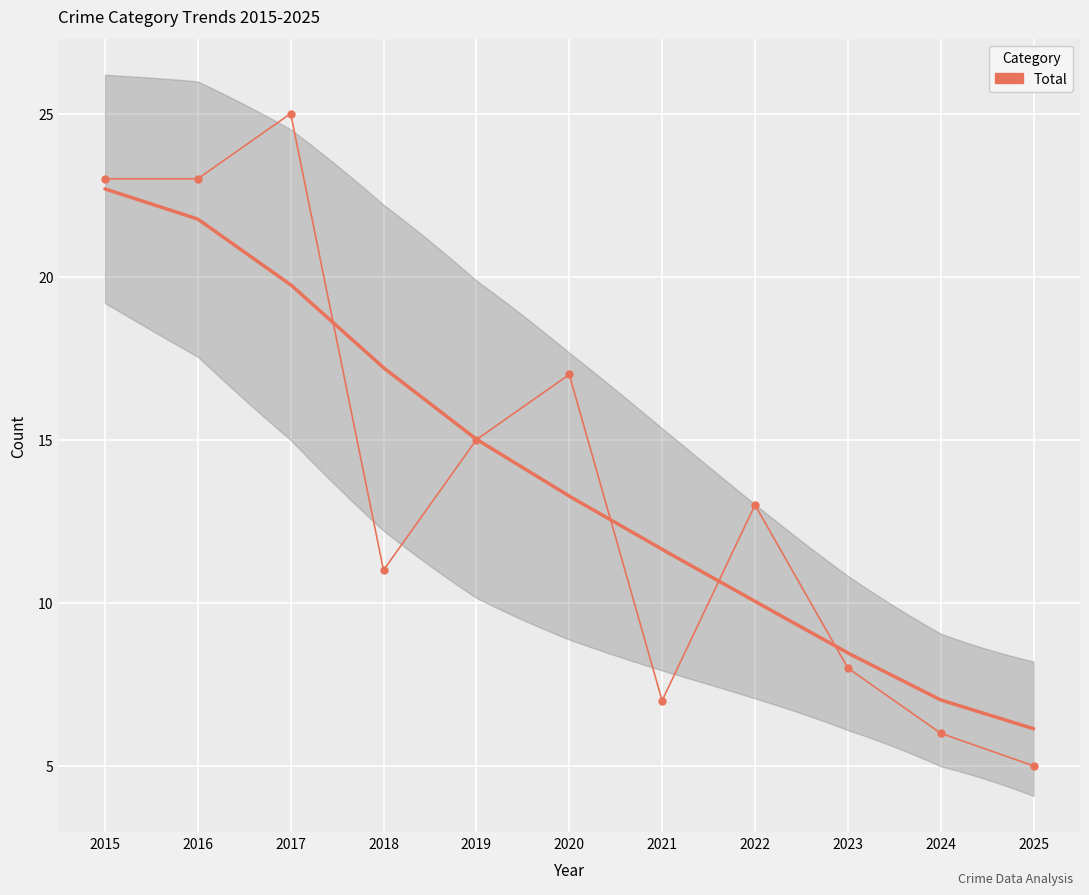

True or false: the data shows 8 at 2017.

False